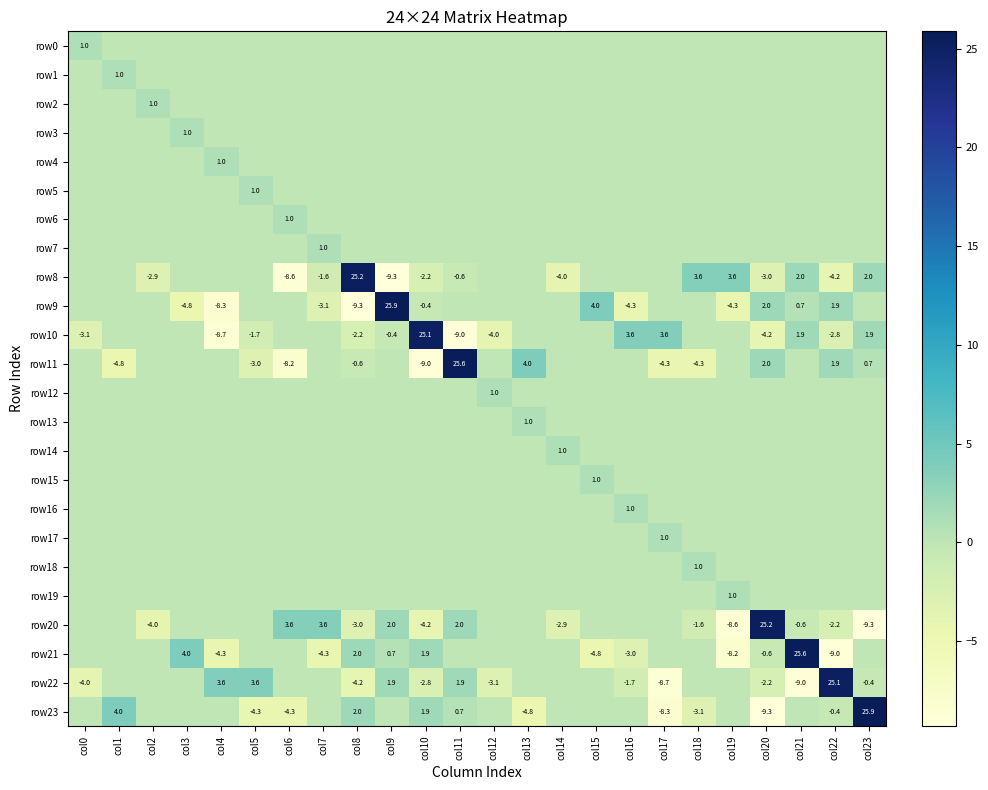

What is the total value across all series at col9?

20.7